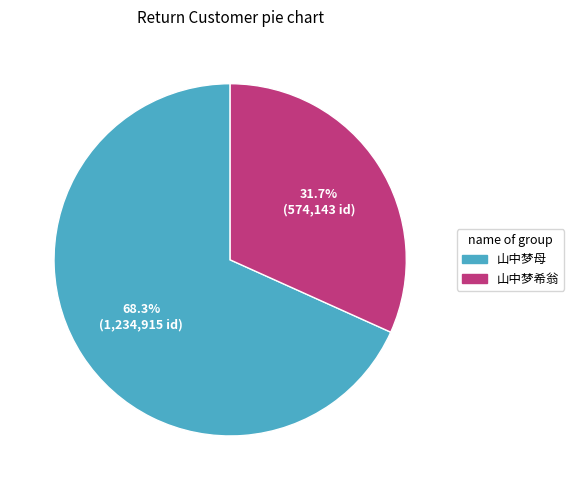

Is there a majority slice in this chart?

Yes